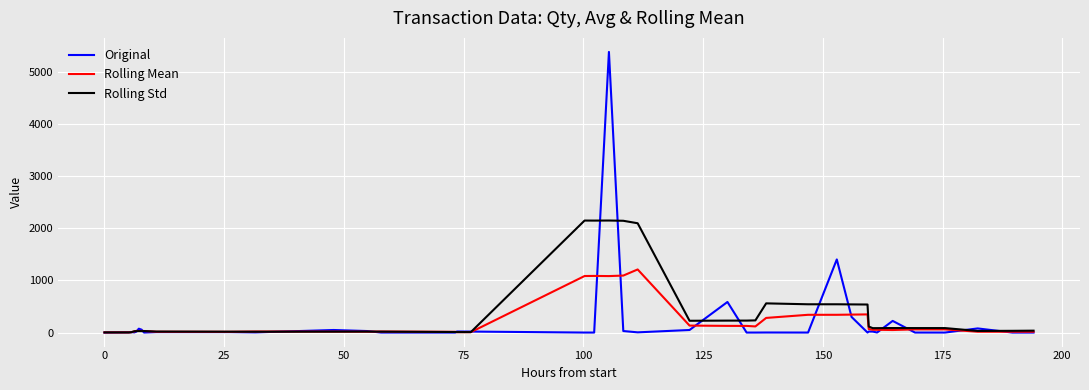

List the series in order of their peak value, highest first.

Original, Rolling Std, Rolling Mean